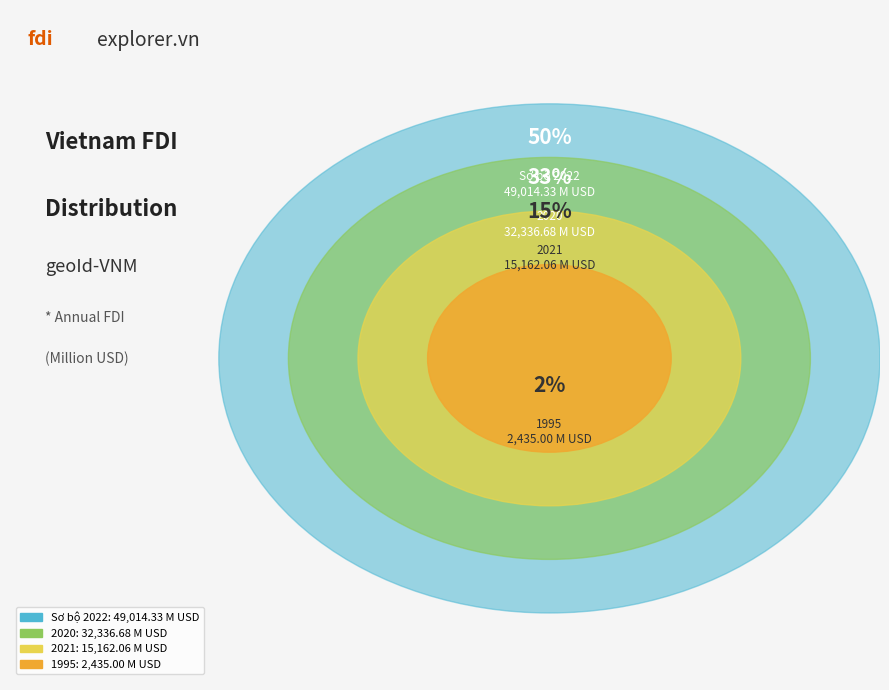

What percentage is the 2021 slice, to the nearest percent?

15%